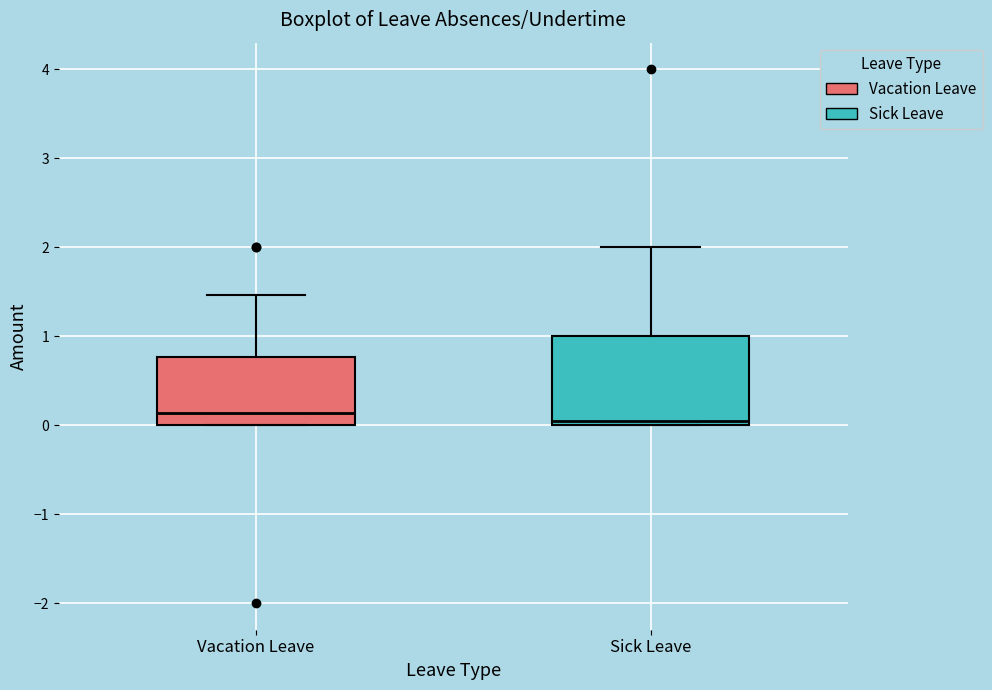

Reading left to right, transcribe this box plot: for each box, give where its median line is, the range the box spans, and where its two whiskers end, as read against the y-axis. The values are not printed on the chart, so give them approximately, as read against the axis.

Vacation Leave: median 0.1, box 0.0 to 0.8, whiskers 0.0 to 1.5
Sick Leave: median 0.0 (just above the box's lower edge), box 0.0 to 1.0, whiskers 0.0 to 2.0